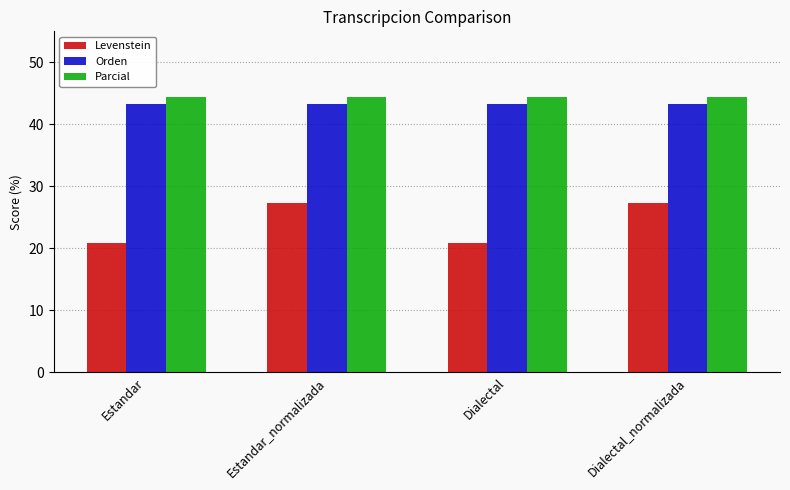

Reading left to right, extract all data points from this chart.

Levenstein: 20.8	27.3	20.8	27.3
Orden: 43.2	43.2	43.2	43.2
Parcial: 44.4	44.4	44.4	44.4